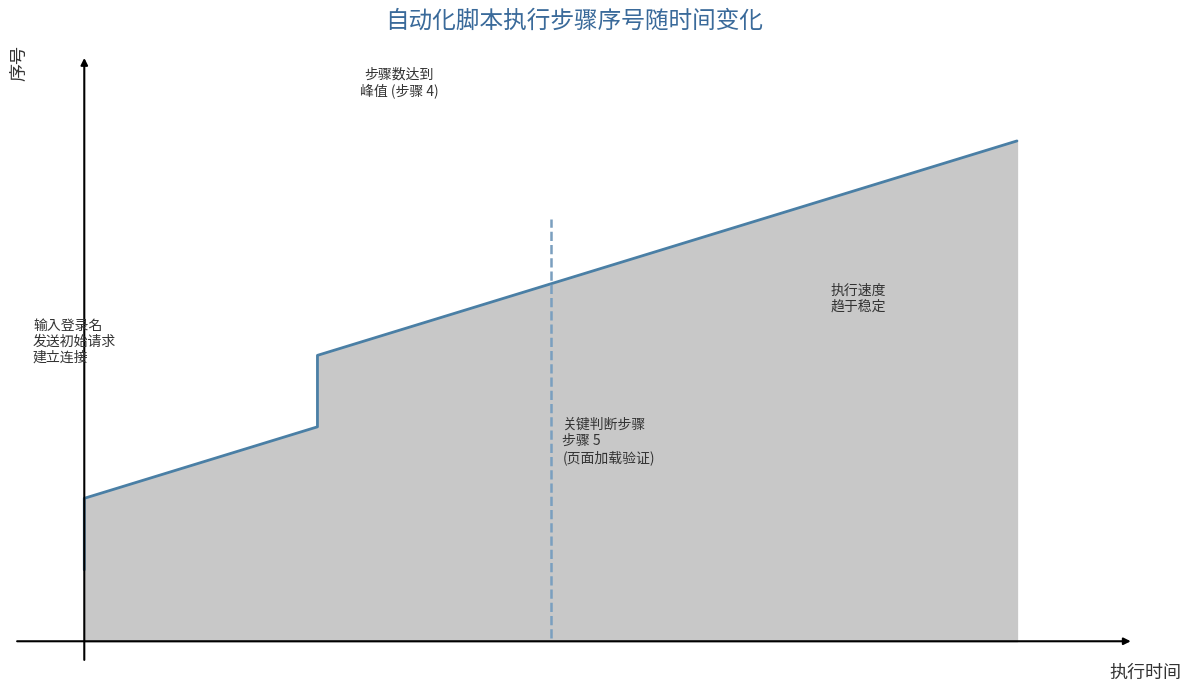

How many categories are shown in the chart?

7